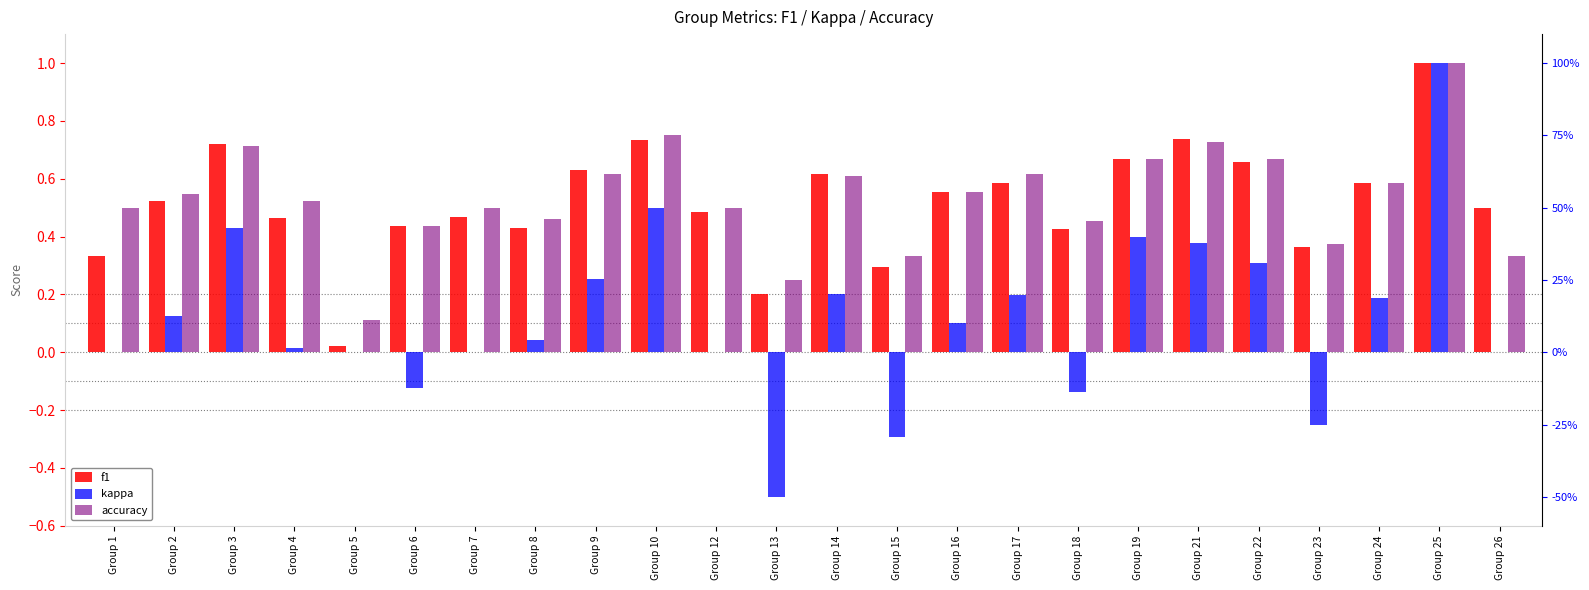

What is the smallest value displayed?

-0.5